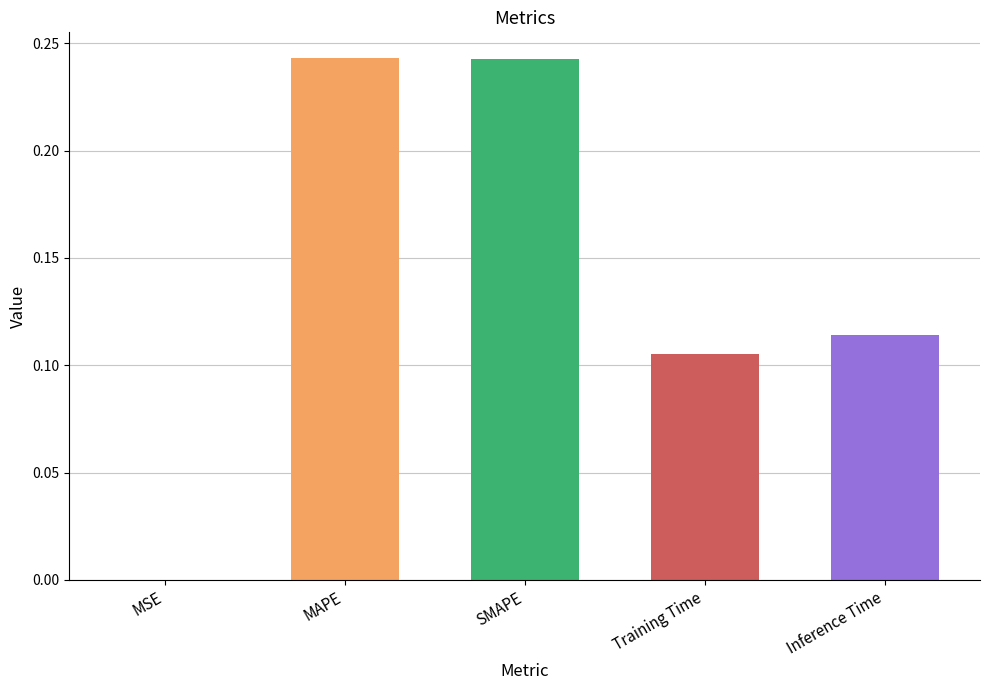

The value at SMAPE is 0.4. True or false?

False